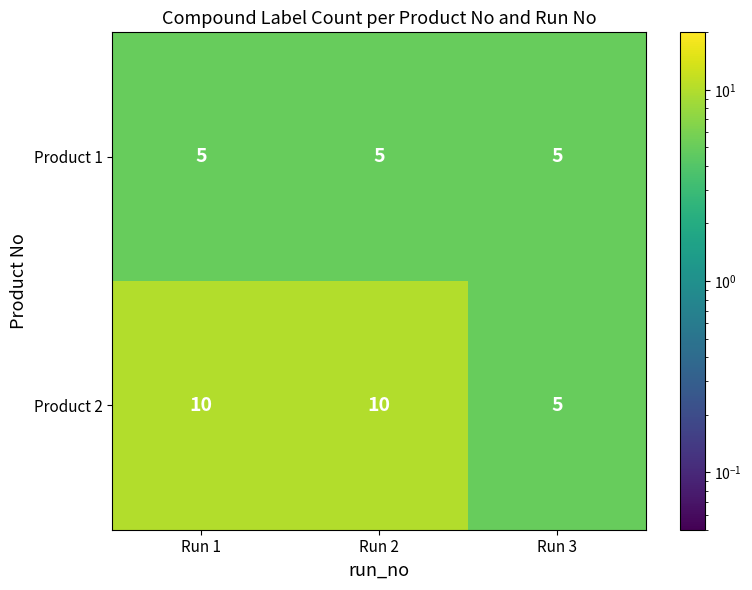

Between Run 2 and Run 3, which series saw the biggest shift?

Product 2